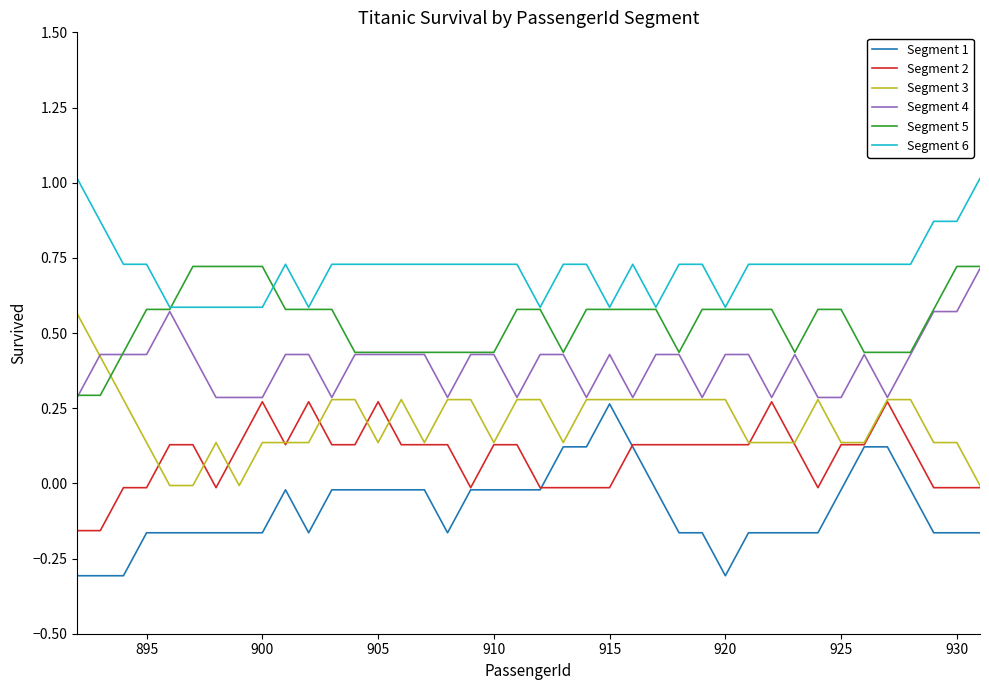

Which series has the largest total across all categories?

Segment 6